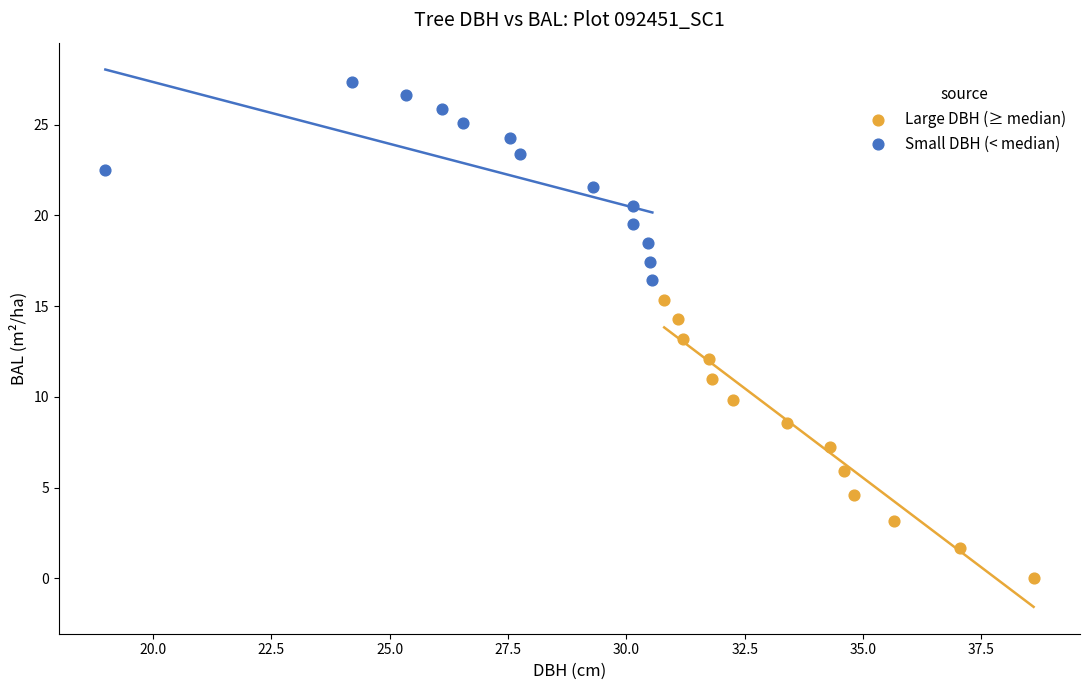

Which series contains the lowest Y value?

Large DBH (≥ median)